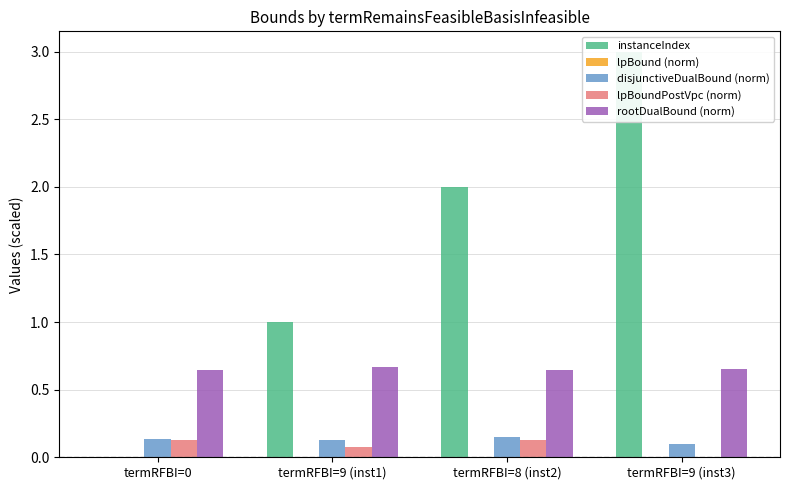

Is the value of rootDualBound (norm) at termRFBI=9 (inst1) greater than the value of lpBoundPostVpc (norm) at termRFBI=9 (inst3)?

Yes